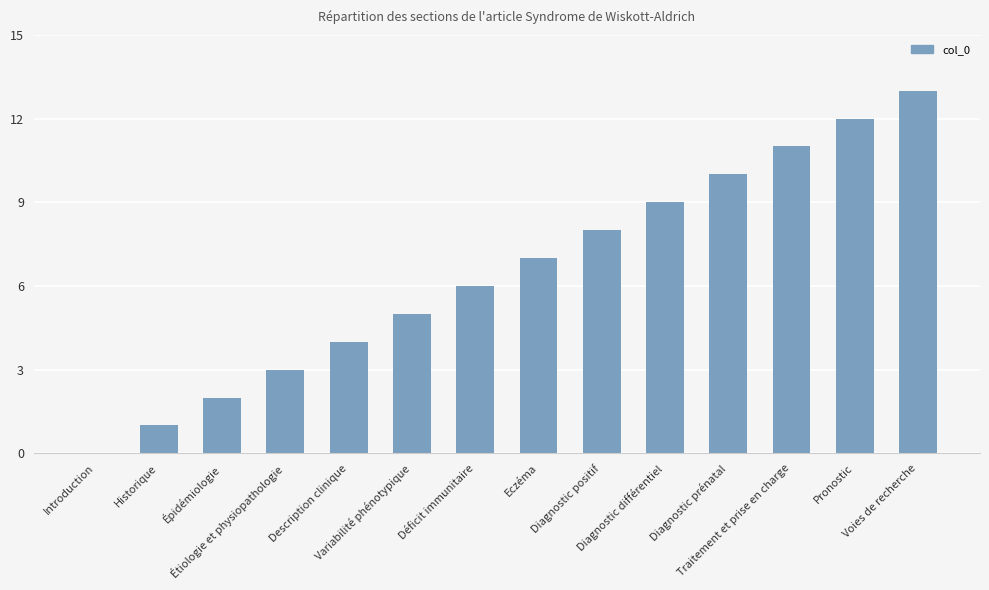

True or false: the data shows 4 at Description clinique.

True